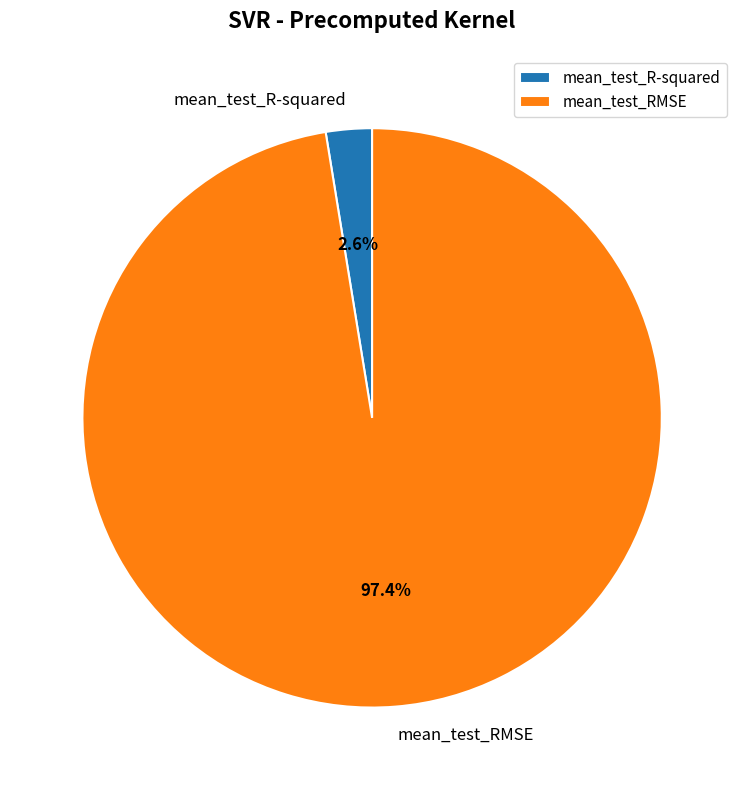

Count the number of slices in the pie.

2